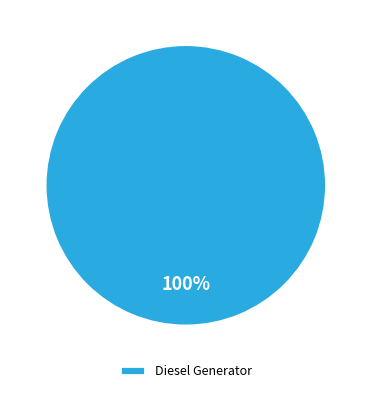

Rank the categories by value from lowest to highest.

Diesel Generator